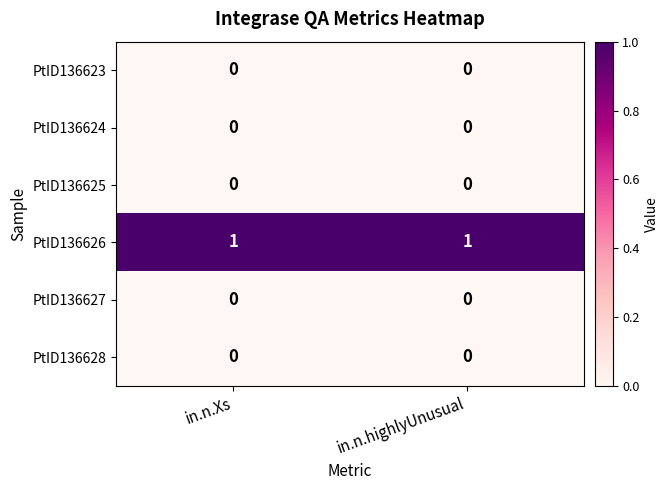

The PtID136628 series shows 0 at in.n.Xs. True or false?

True